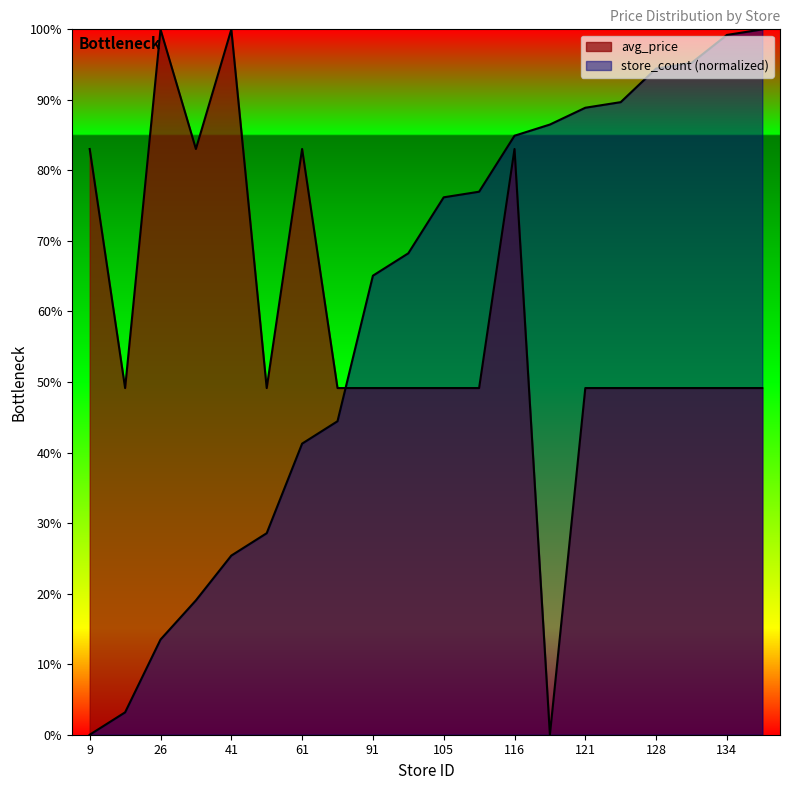

Does the chart display data point markers on the line(s)?

No